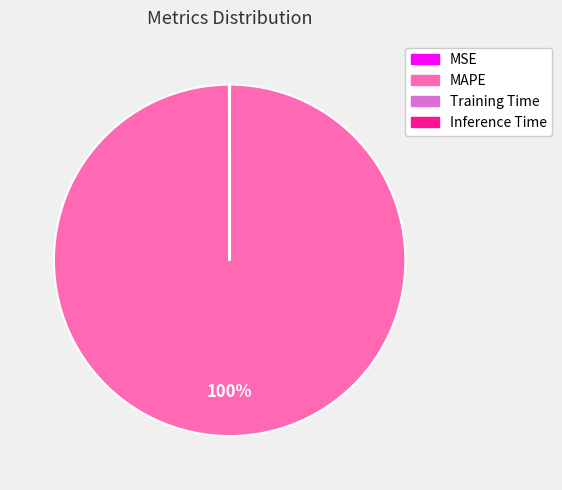

To the nearest percent, what is the average slice percentage?

25%